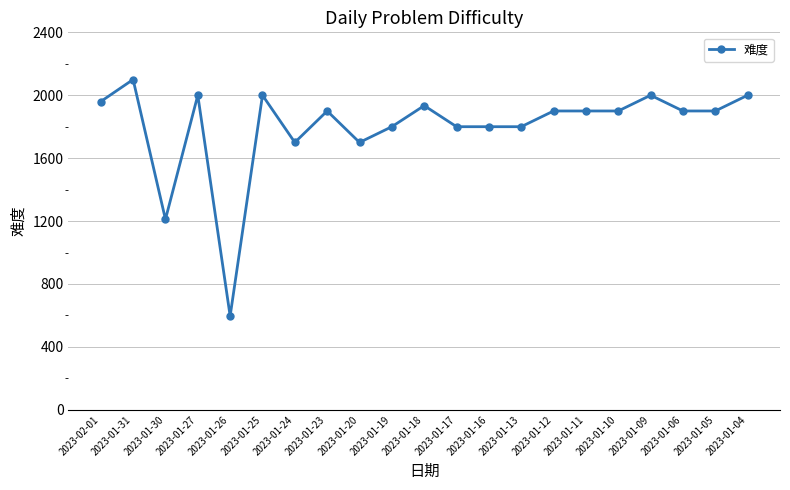

True or false: there are more than 1 points higher than both neighbors.

True